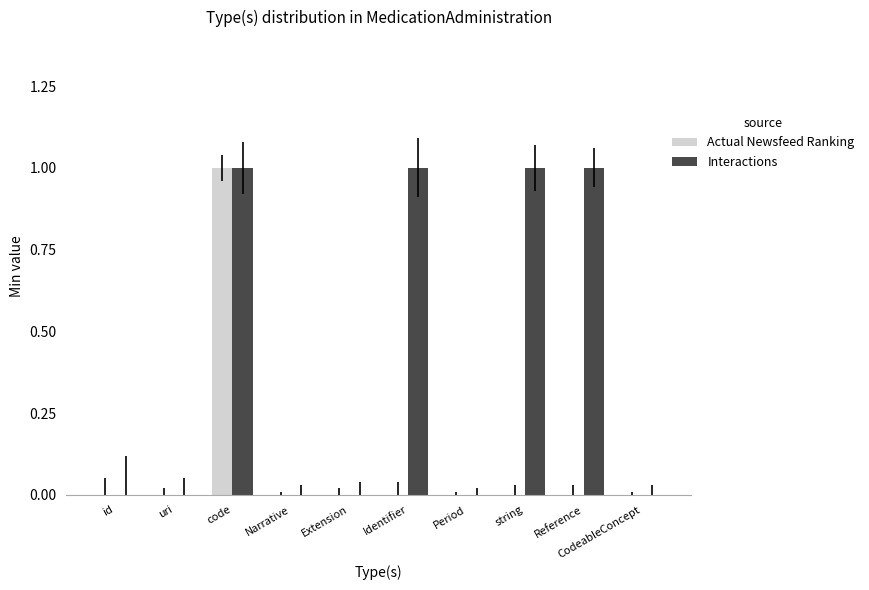

Reading left to right, what are all the values shown in this chart?

Actual Newsfeed Ranking: 0	0	1	0	0	0	0	0	0	0
Interactions: 0	0	1	0	0	1	0	1	1	0